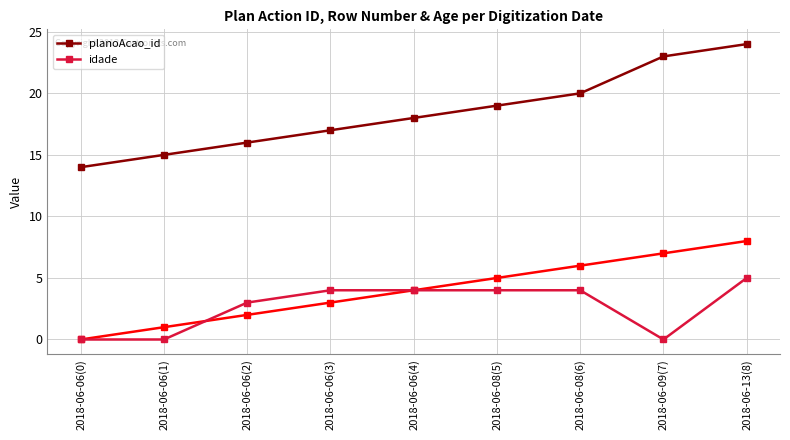

The value of planoAcao_id at 2018-06-08(5) is 28. True or false?

False